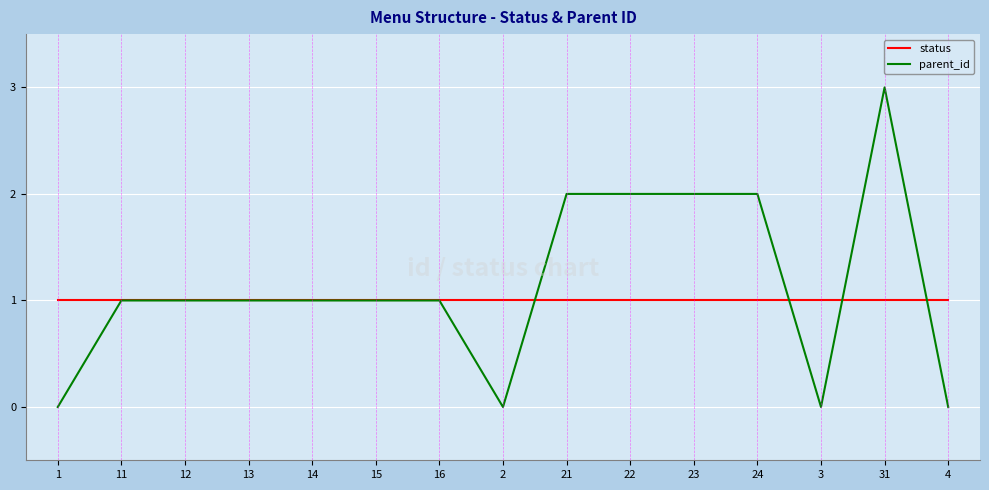

Is the value of parent_id at 4 greater than the value of status at 24?

No